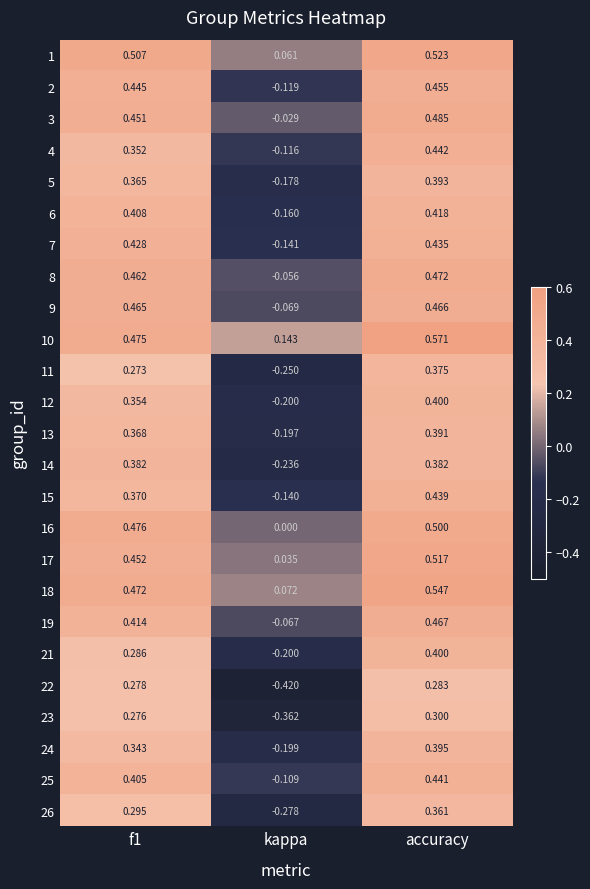

Where is 14 nearest to the value 0?

kappa